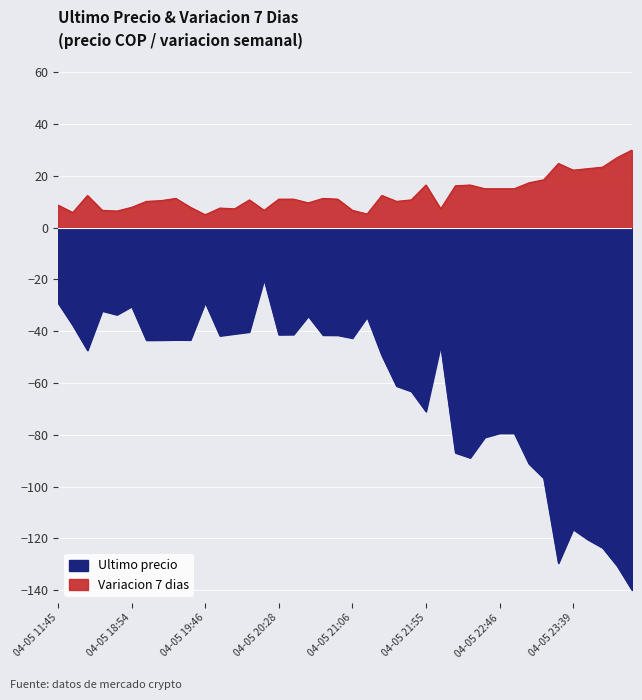

What is the spread (max minus min) of values at 2021-04-05 18:21?

38.9